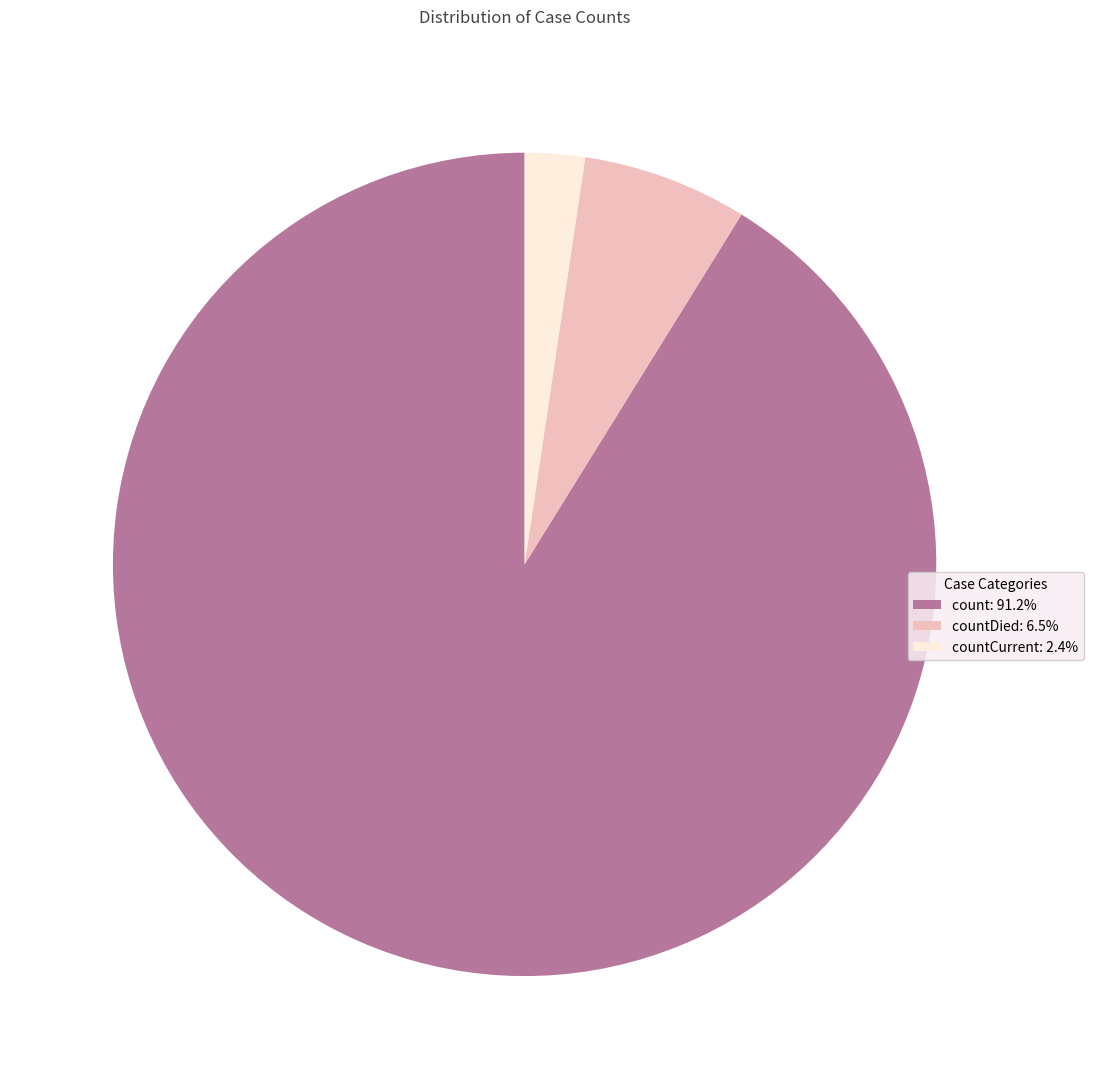

How many slices are in this pie chart?

3